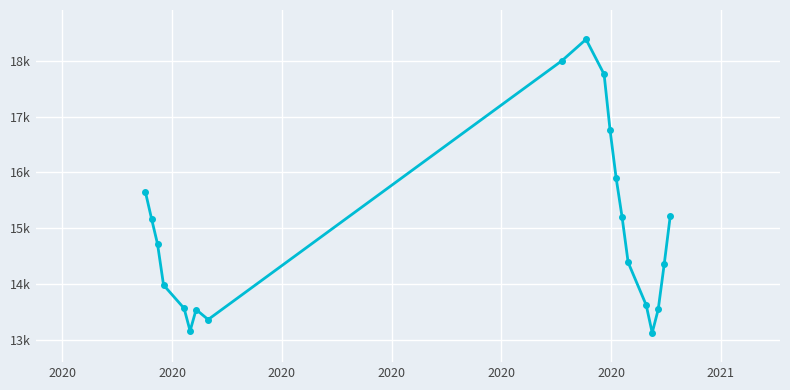

Is this an area chart (filled region under the line)?

No